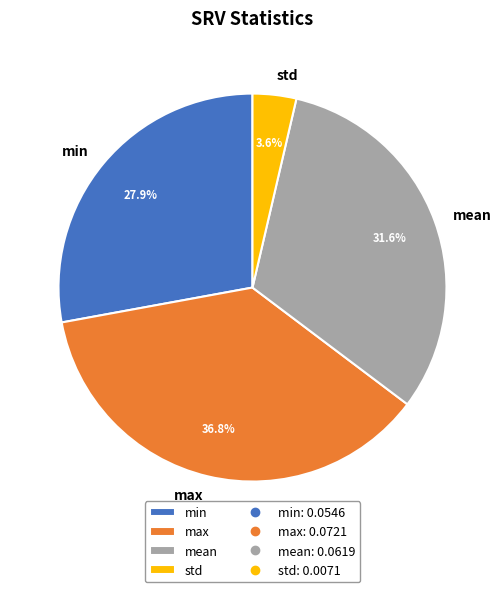

How many slices are in this pie chart?

4